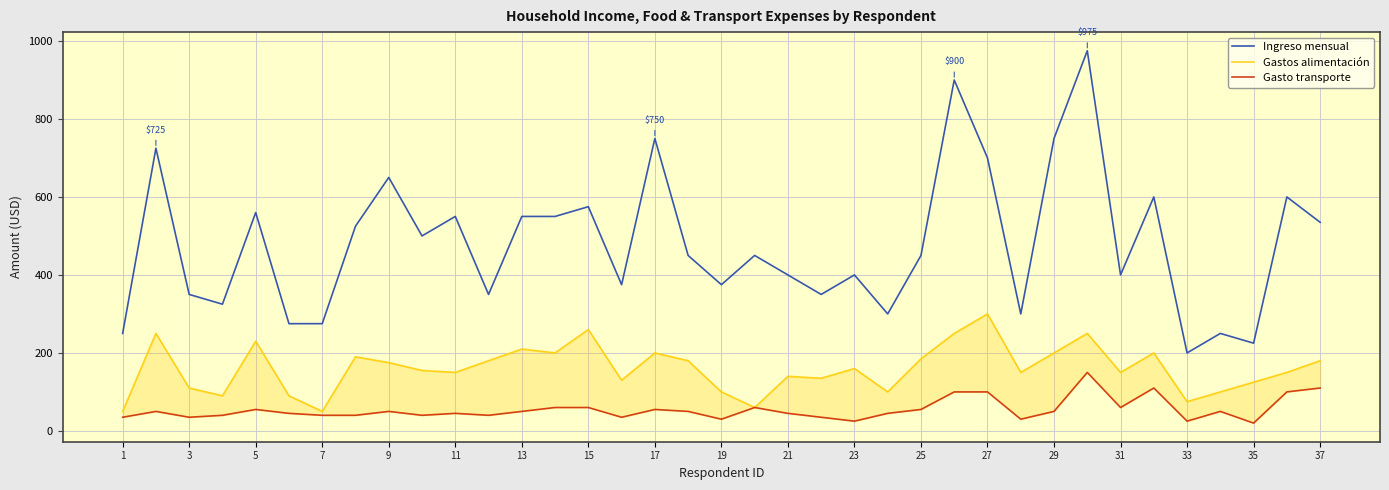

What is the difference between the maximum and second lowest values in the Gasto transporte series?

125